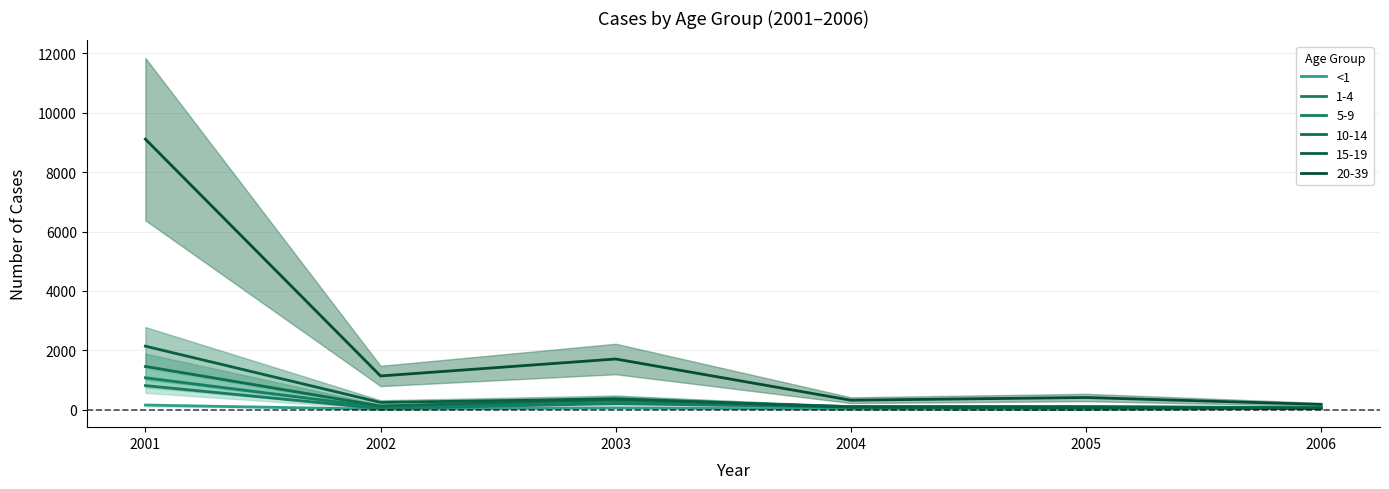

Which label corresponds to the largest value in the chart?

2001